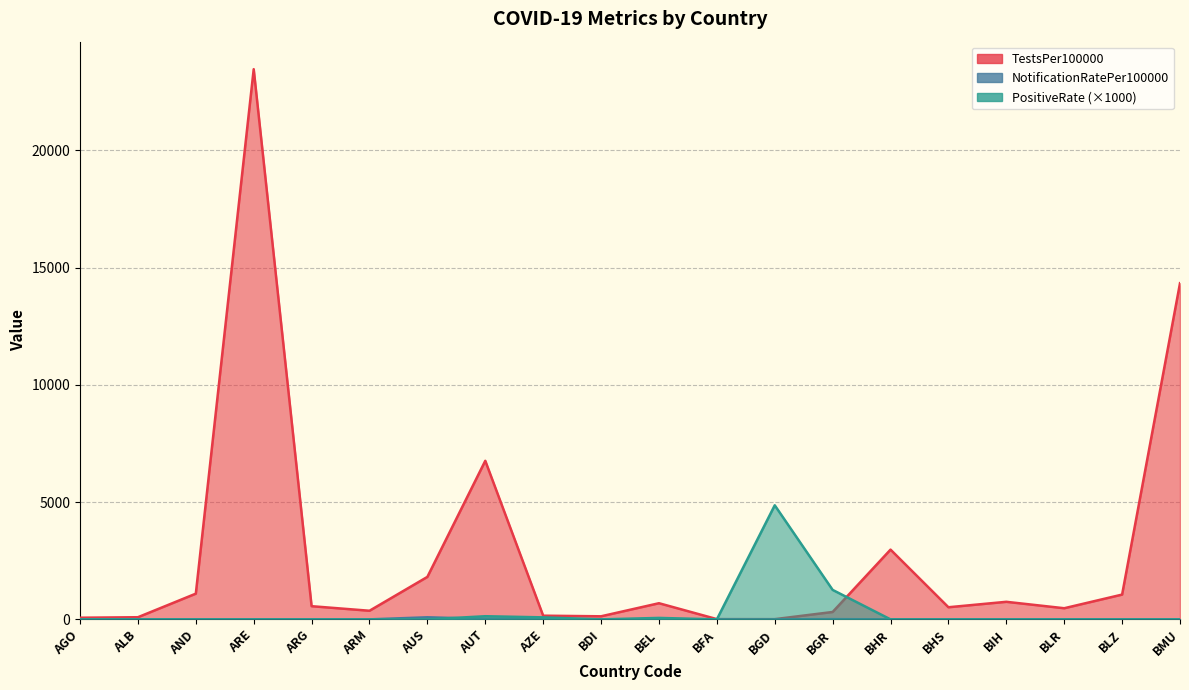

Rank the series by their maximum value, from lowest to highest.

NotificationRatePer100000, PositiveRate, TestsPer100000